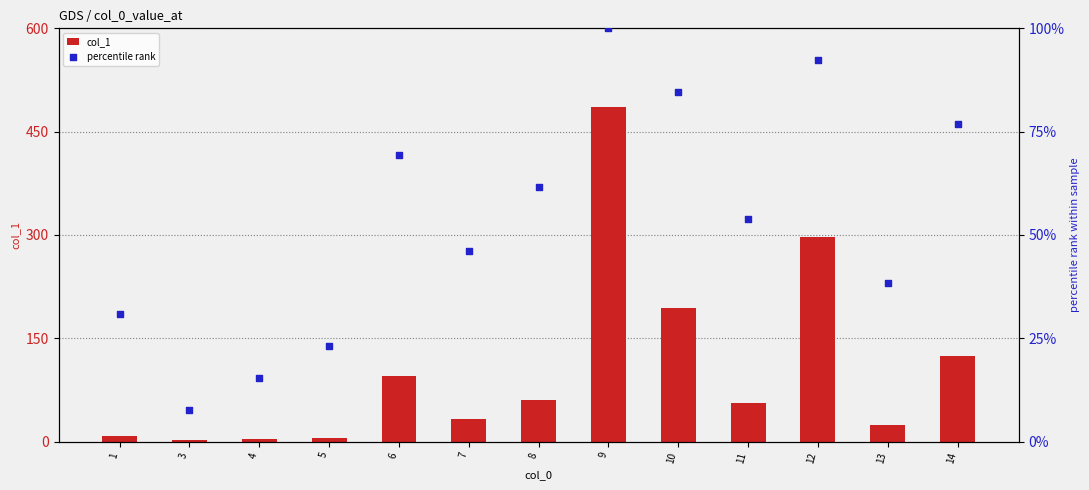

Which series contains the lowest Y value?

col_1